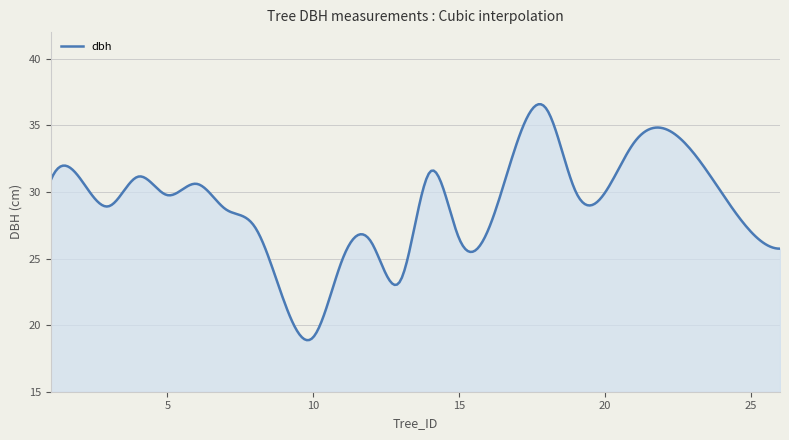

What is the difference between the maximum and minimum values?

17.7